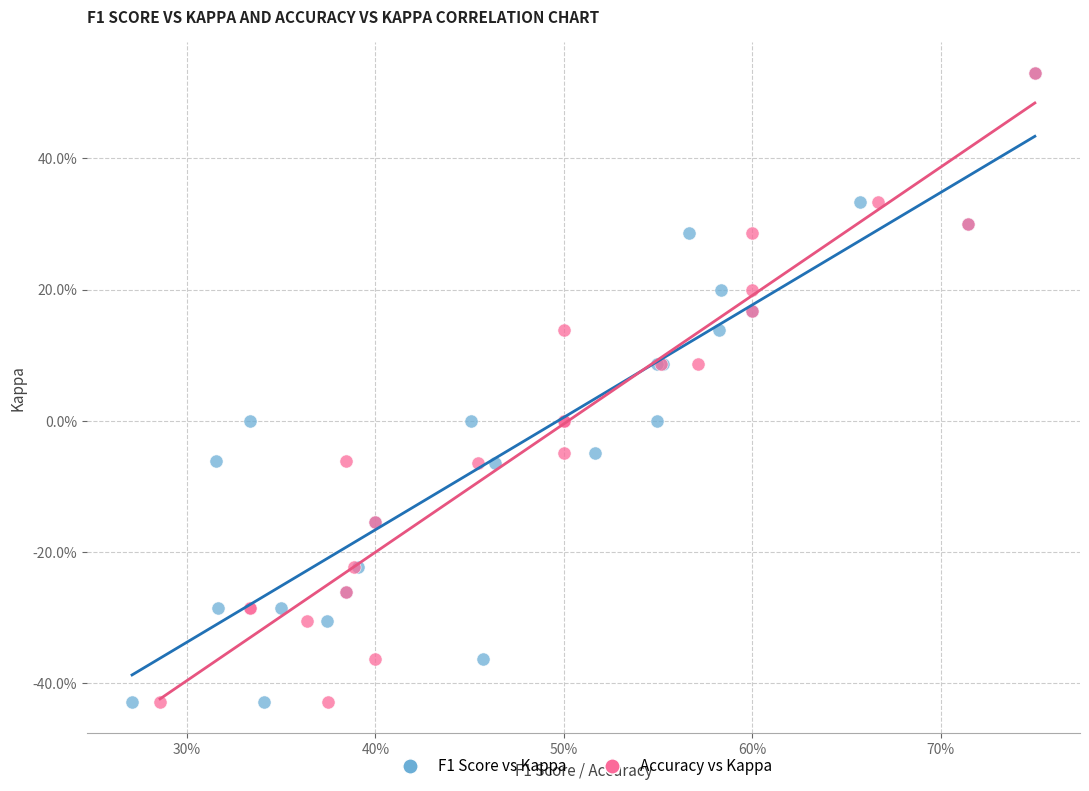

What are all the series names shown in the legend?

F1 Score vs Kappa, Accuracy vs Kappa